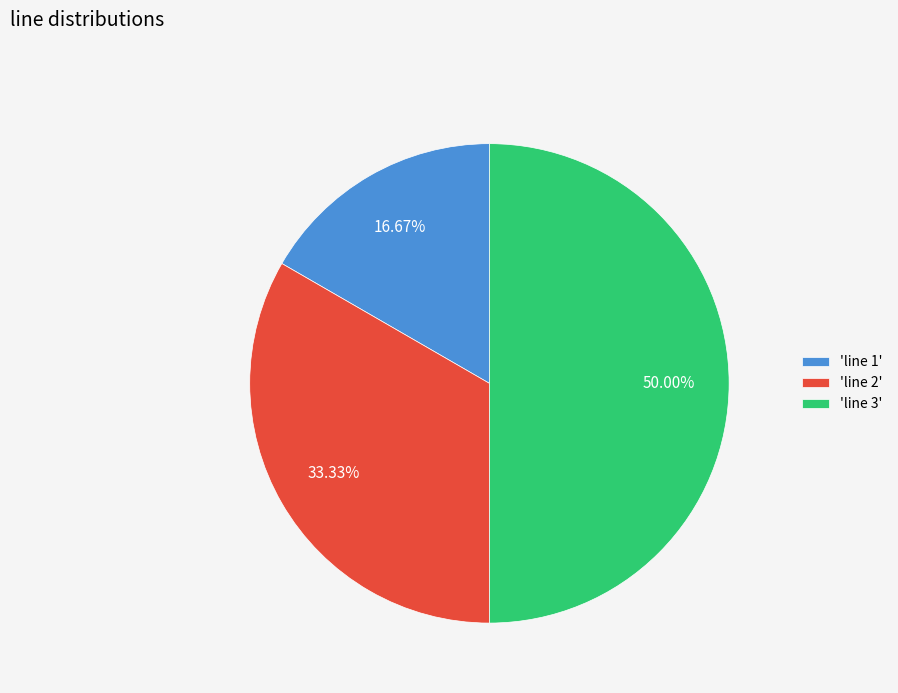

Rank the categories by value from lowest to highest.

'line 1', 'line 2', 'line 3'